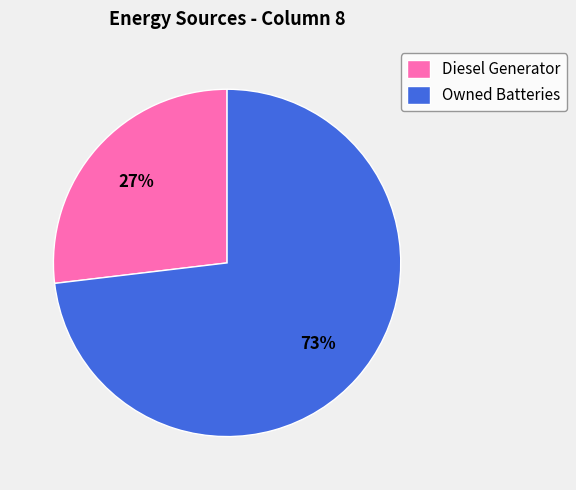

To the nearest percent, what is the difference between the Owned Batteries and Diesel Generator slice percentages?

46%